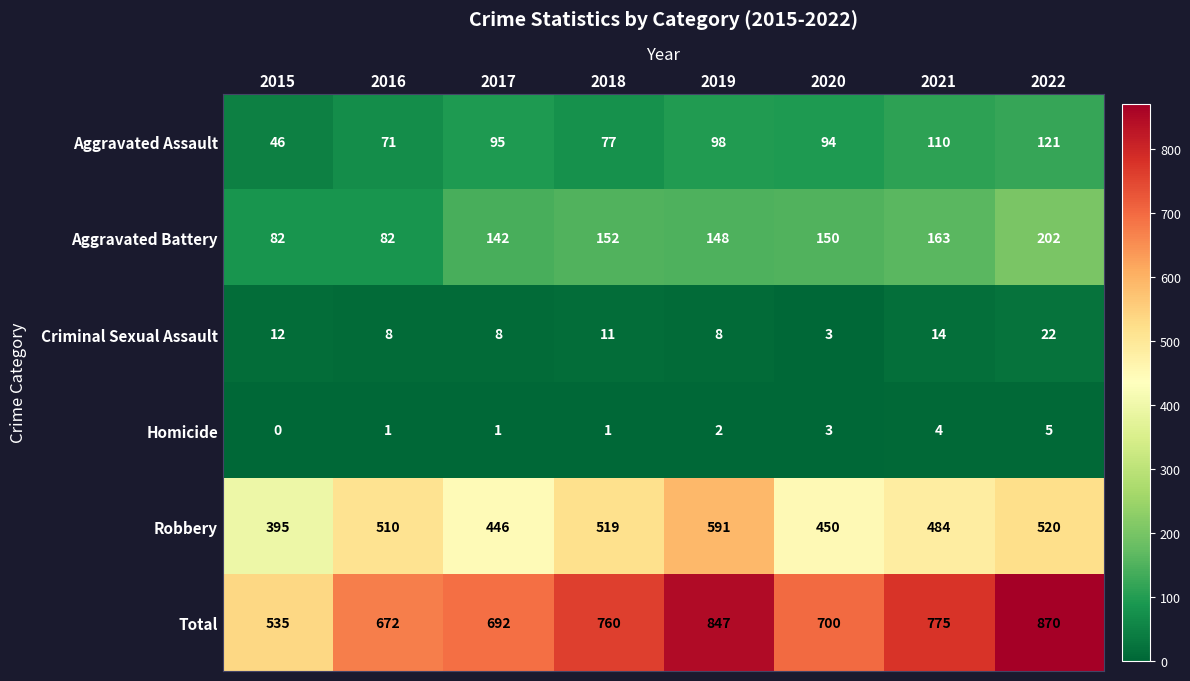

What is the total value across all series at 2016?

1344